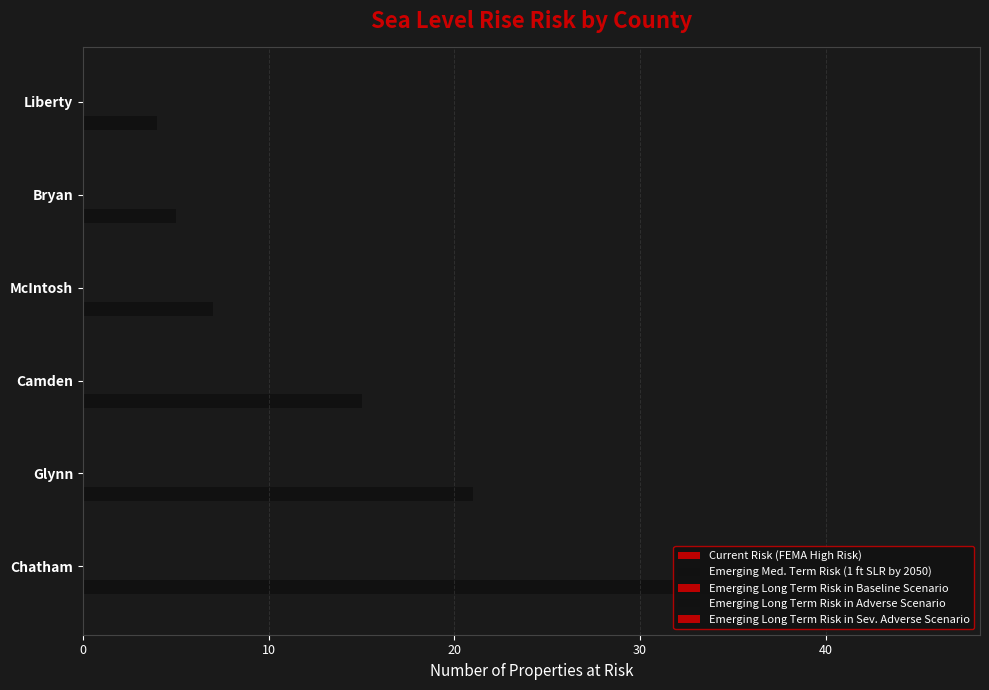

How many distinct data groups are displayed?

1